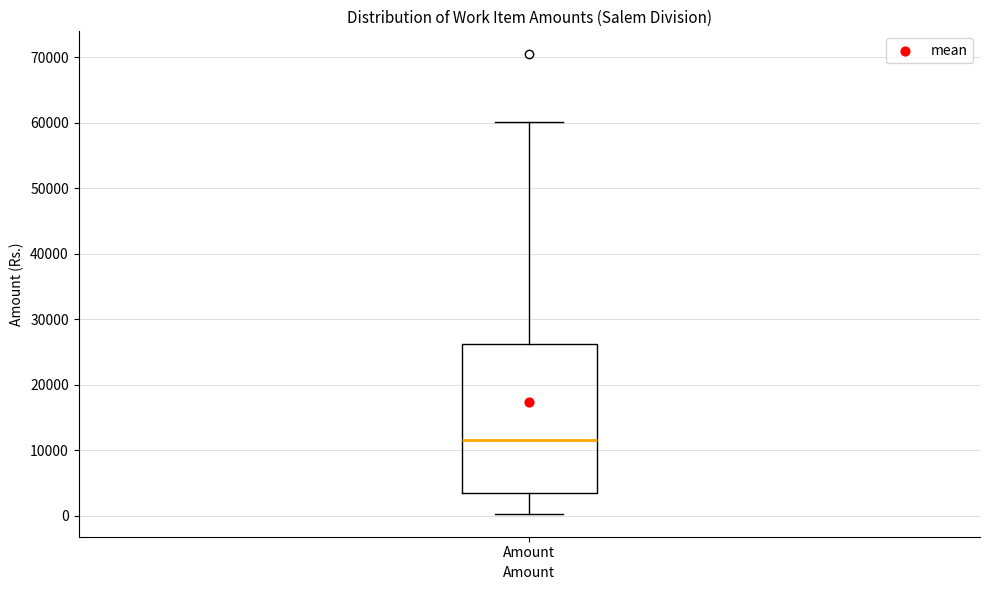

Where does the lower whisker of the box for Amount end on the y-axis? The values are not printed on the chart, so give them approximately, as read against the axis.

0